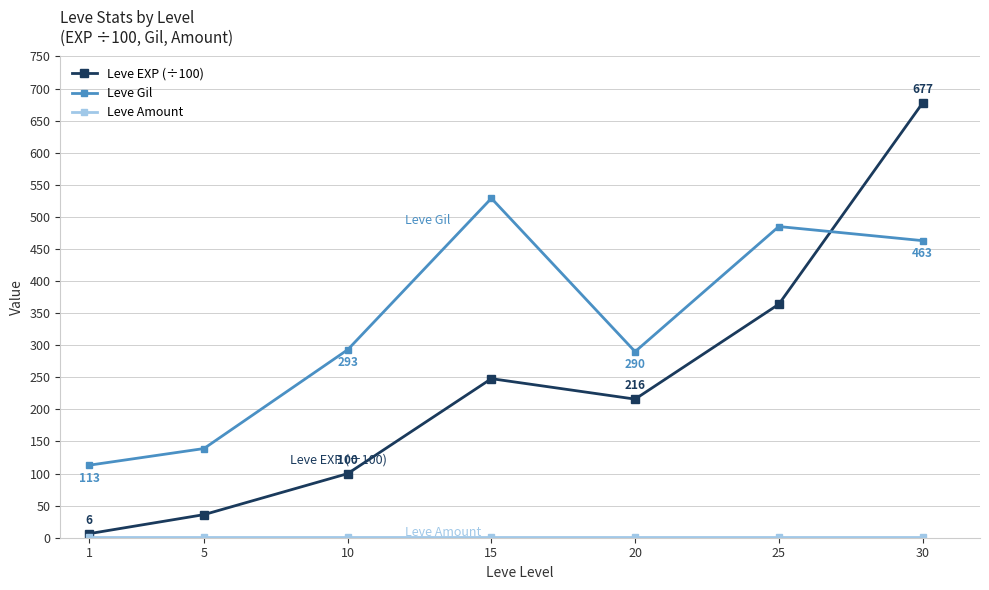

Which series has the widest spread of values?

Leve EXP (÷100)